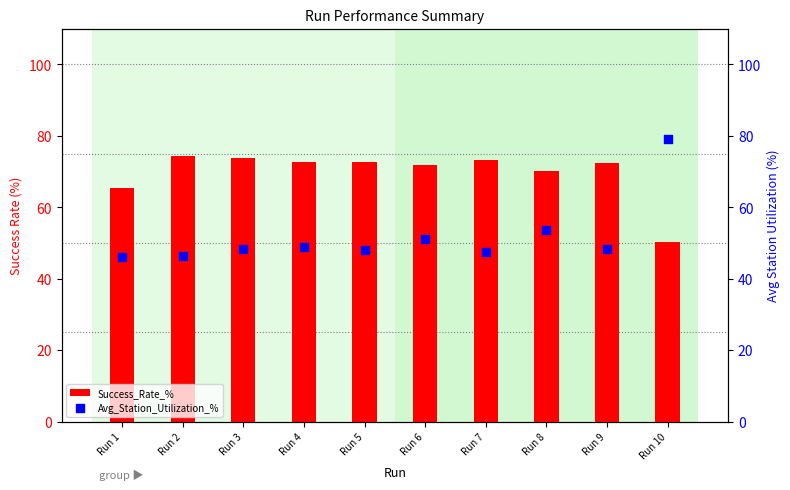

Which series has the widest spread of Y values?

Avg_Station_Utilization_%